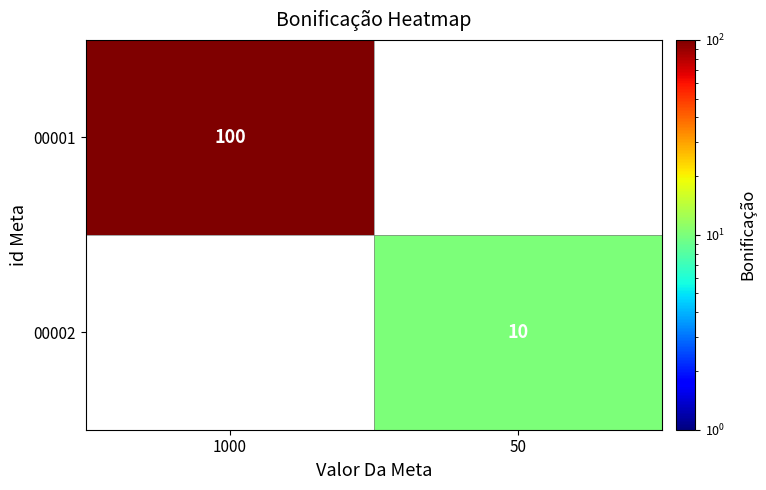

The 00001 series shows 176 at 1000. True or false?

False